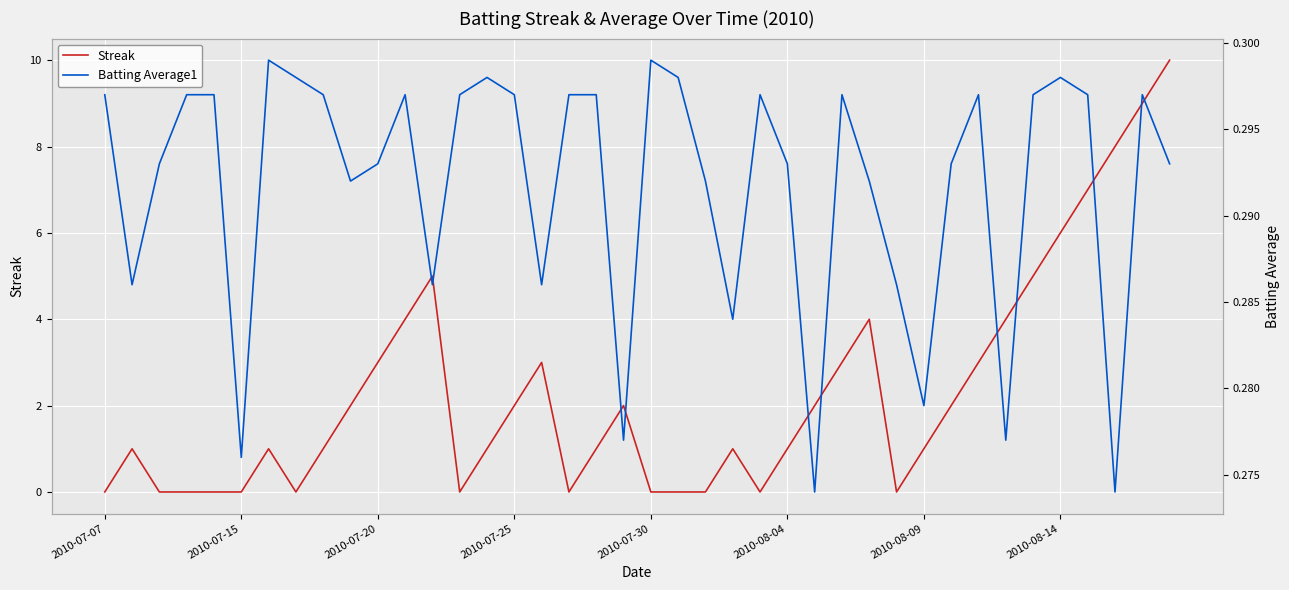

How many data points does each series have?

40